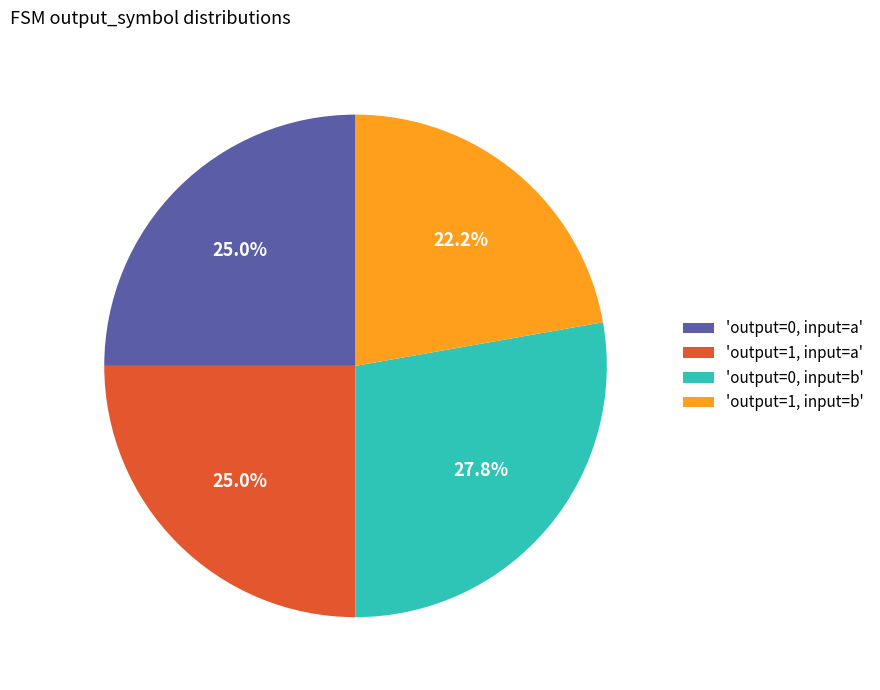

Which slice is the largest?

'output=0, input=b'